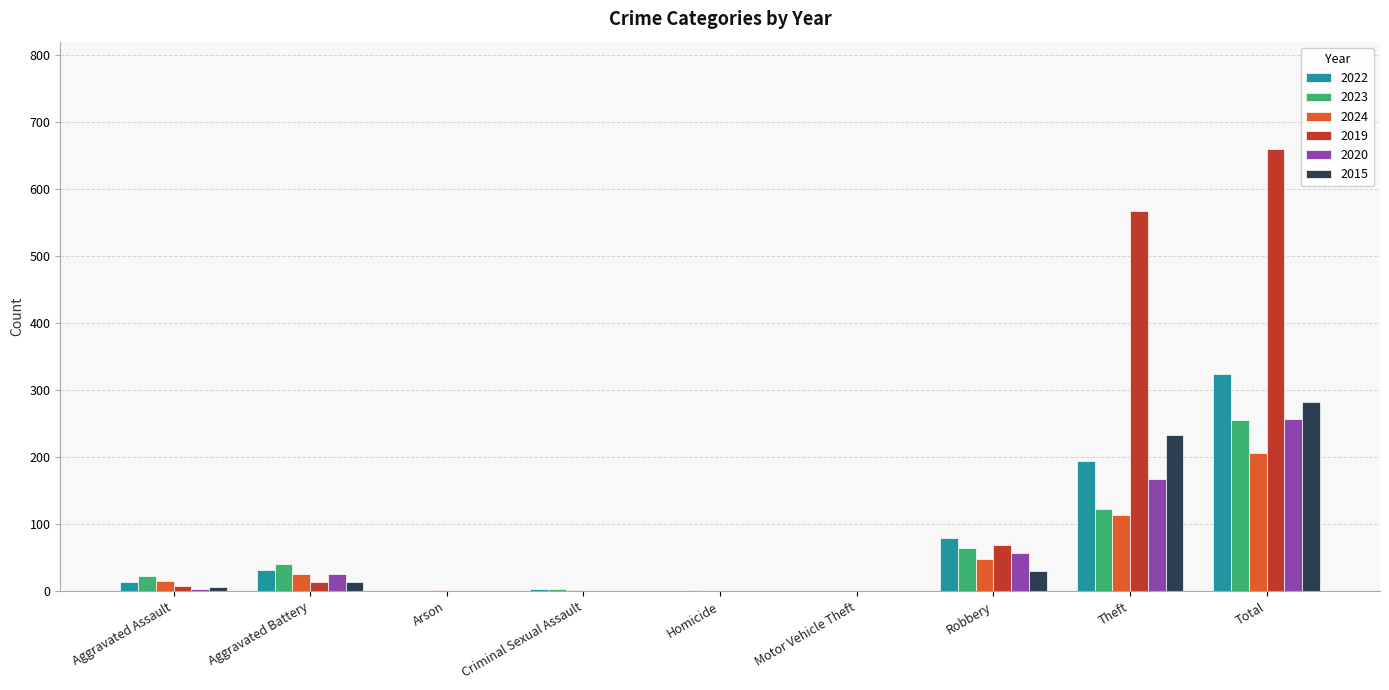

How many groups of bars are there?

9